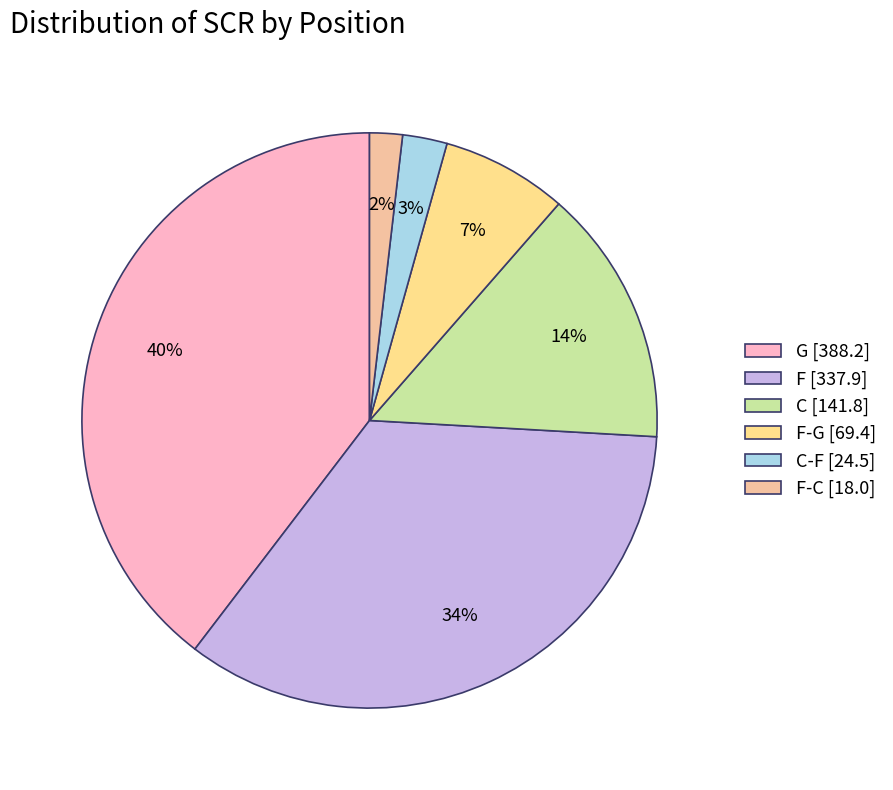

To the nearest percent, what is the difference between the largest and smallest slice percentages?

38%